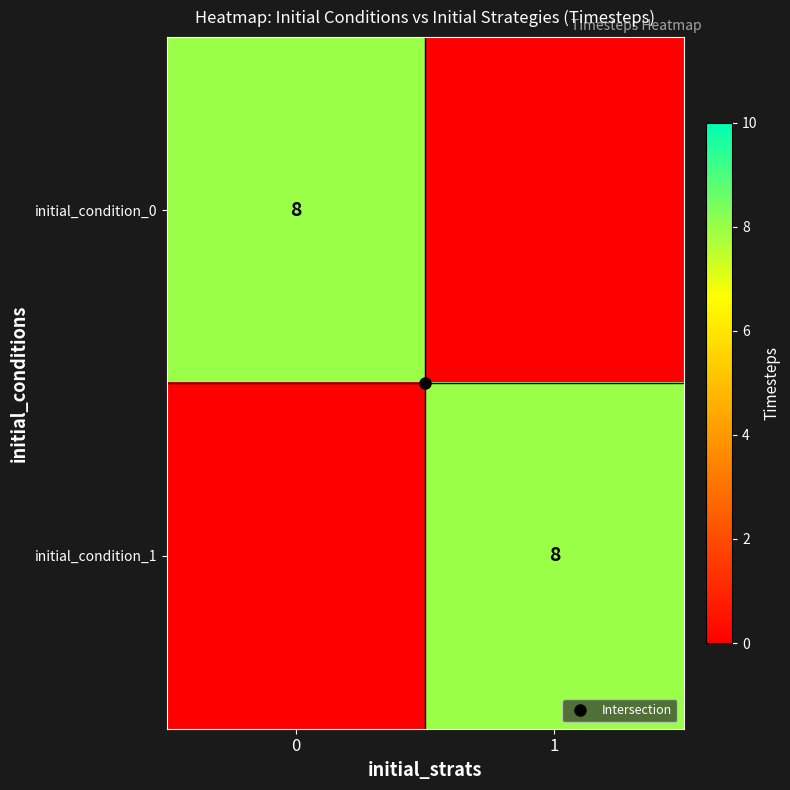

What is the maximum value for initial_condition_1?

8